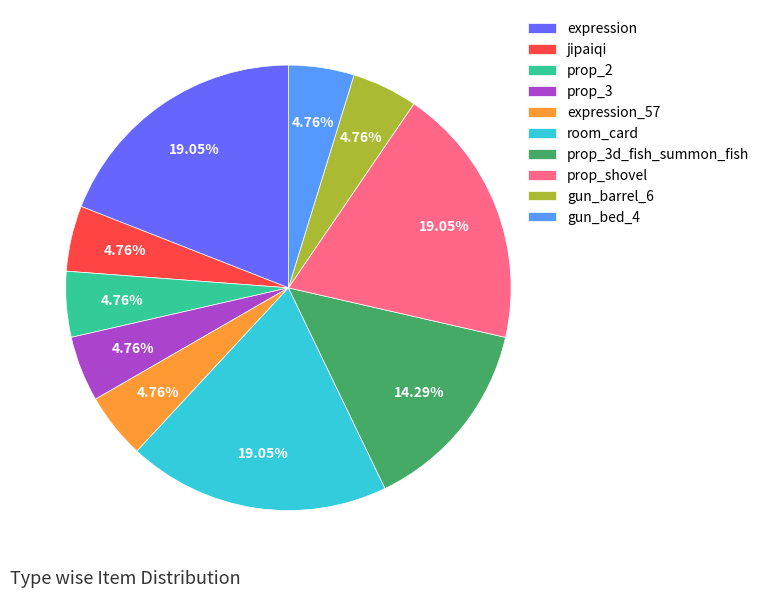

Does jipaiqi represent more than half of the total?

No